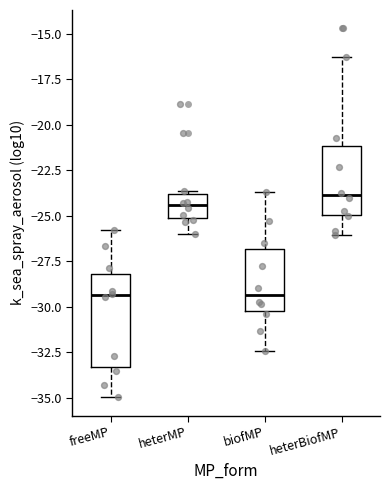

Reading left to right, read every box against the y-axis: the position of its median line, the range the box covers, and the ends of its whiskers. The values are not printed on the chart, so give them approximately, as read against the axis.

freeMP: median -29.5, box -33.5 to -28.0, whiskers -35.0 to -26.0
heterMP: median -24.5, box -25.0 to -24.0, whiskers -26.0 to -23.5
biofMP: median -29.5, box -30.5 to -27.0, whiskers -32.5 to -23.5
heterBiofMP: median -24.0, box -25.0 to -21.0, whiskers -26.0 to -16.5